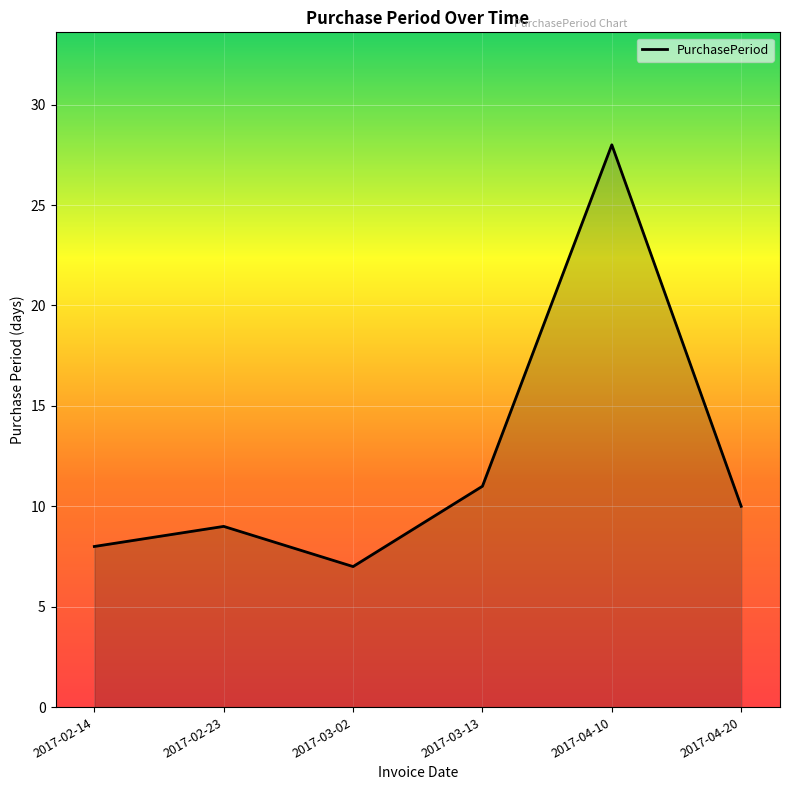

What is the average value?

12